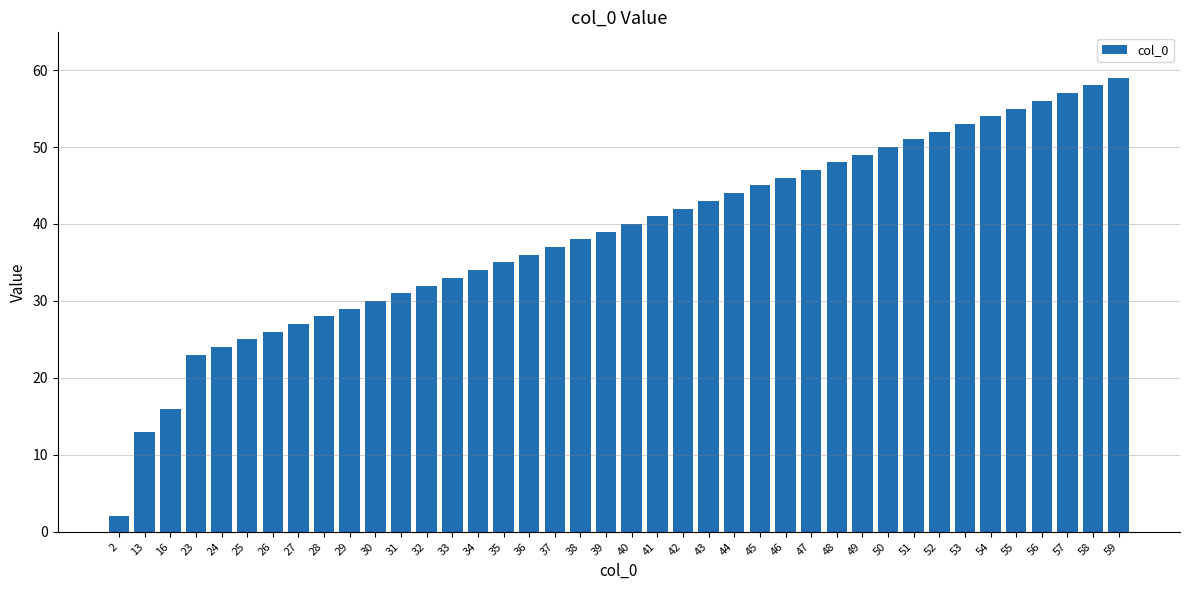

Approximately how many times larger is the value at 41 compared to 59?

0.7